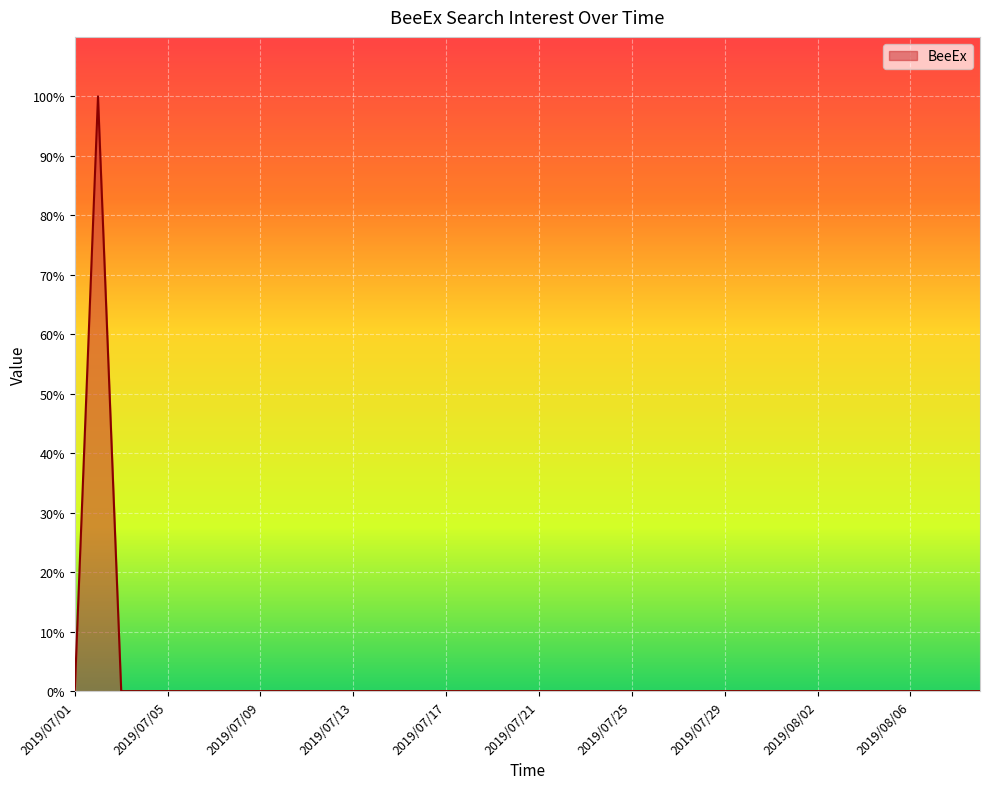

Reading left to right, list all the values displayed in this chart.

0	100	0	0	0	0	0	0	0	0	0	0	0	0	0	0	0	0	0	0	0	0	0	0	0	0	0	0	0	0	0	0	0	0	0	0	0	0	0	0